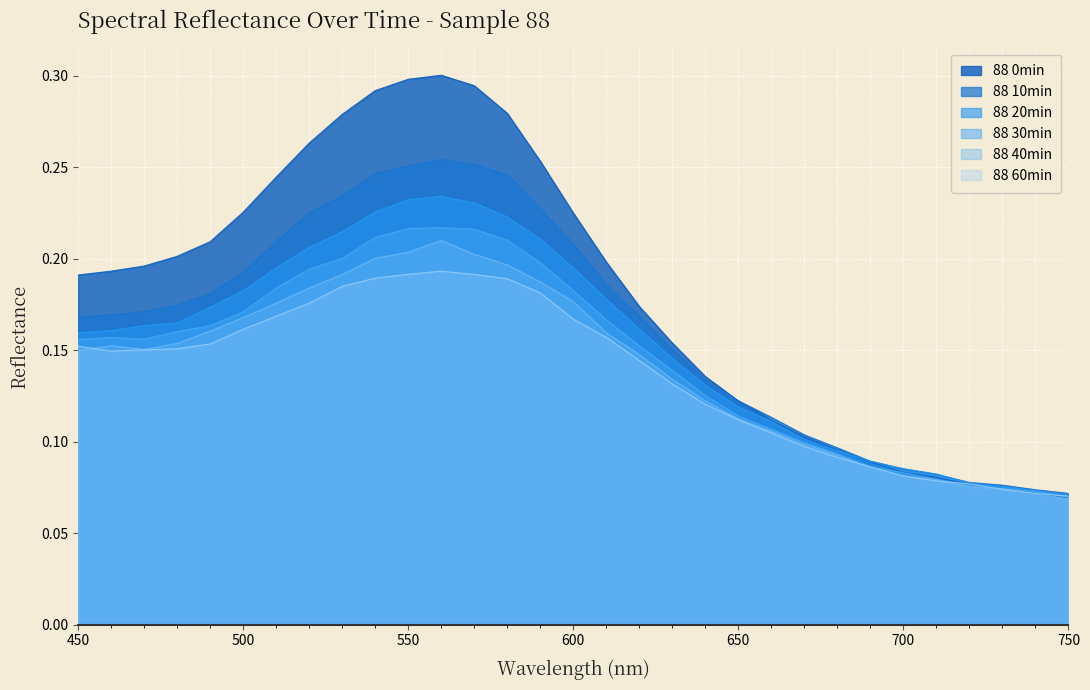

True or false: 88 30min has more than 0 interior local peaks.

True